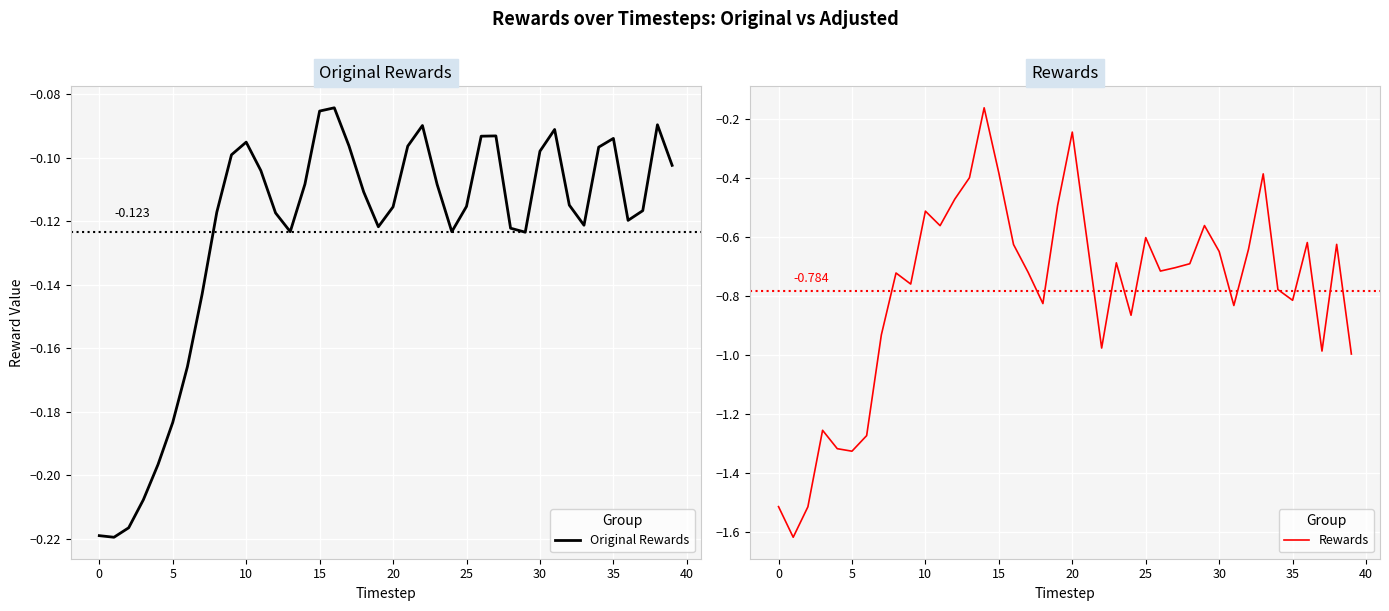

What is the approximate value of Original Rewards at 33?

-0.1